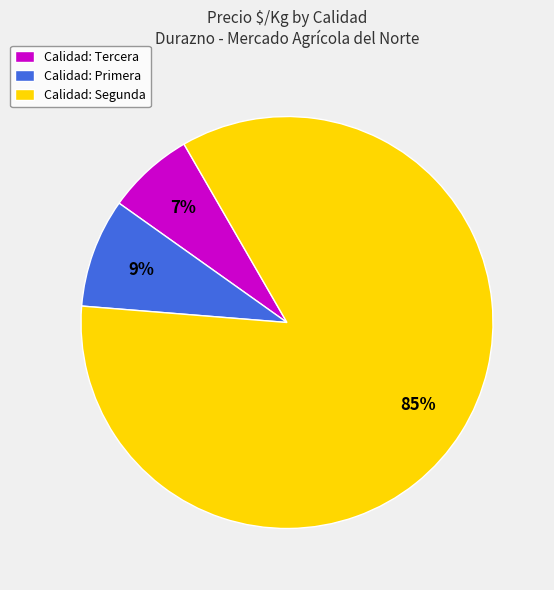

What is the smallest slice in the pie chart?

Calidad: Tercera